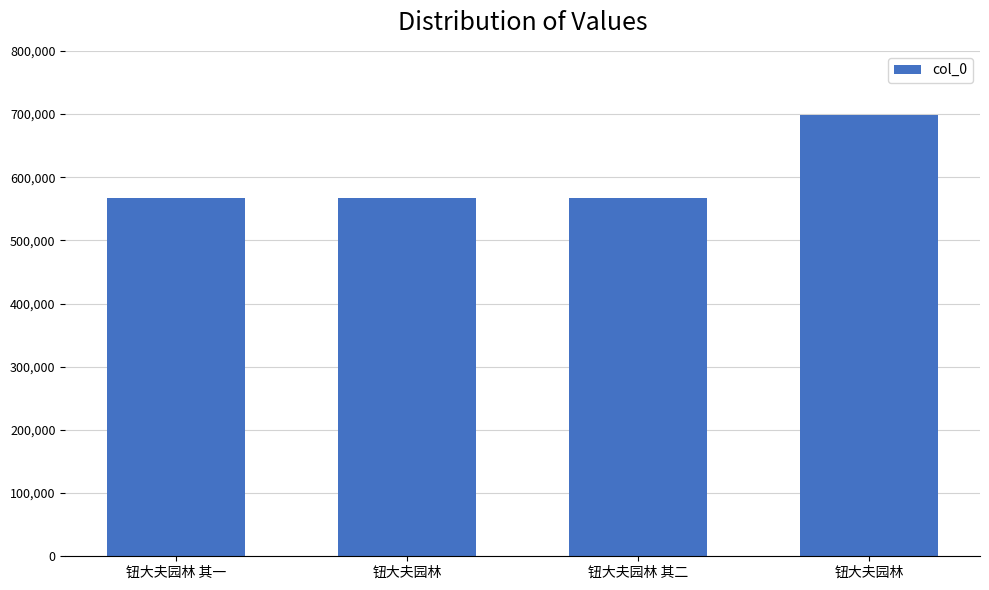

The chart shows a value of 566702 at 钮大夫园林. True or false?

True